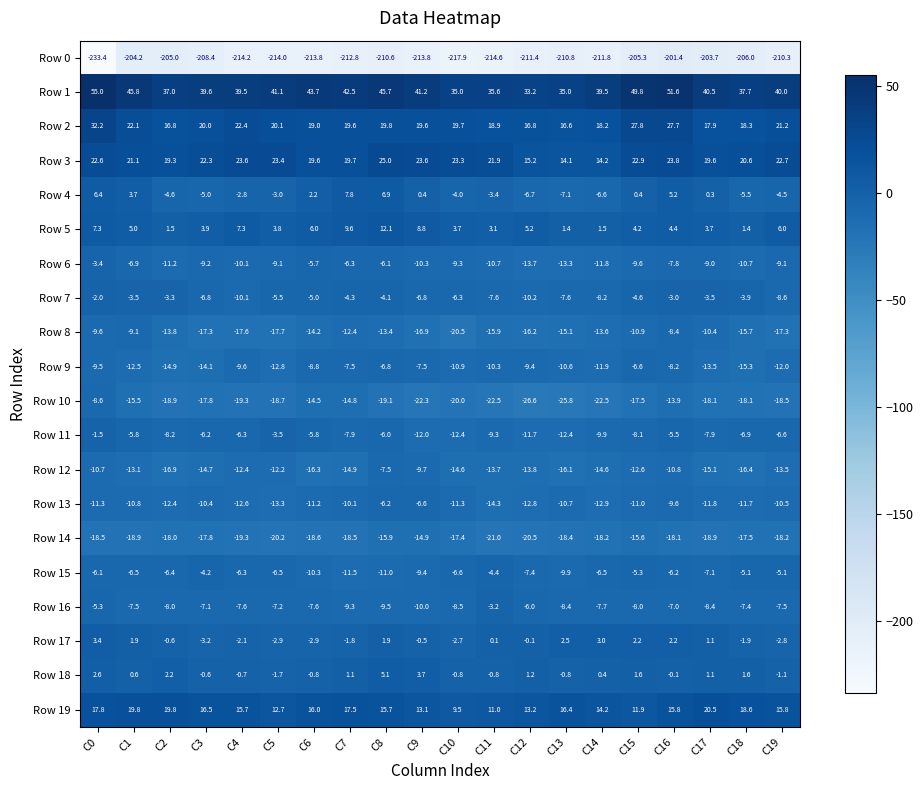

What is the sum of all Row 11 values?

-153.9